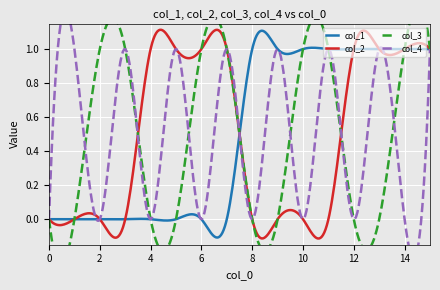

Is it true that col_4 equals 1 at 1?

False